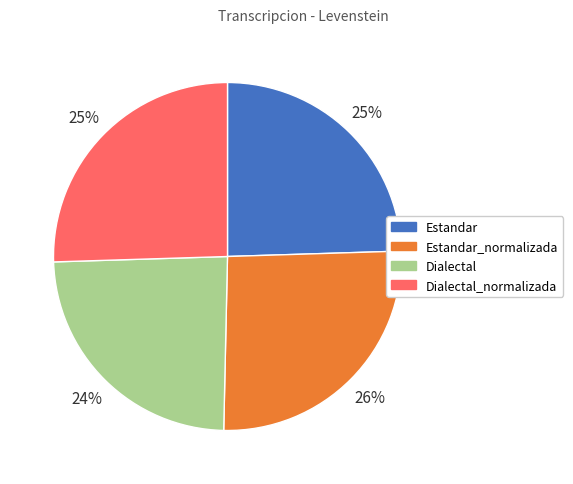

Approximately how many times larger is the value at Dialectal compared to Estandar_normalizada?

0.9